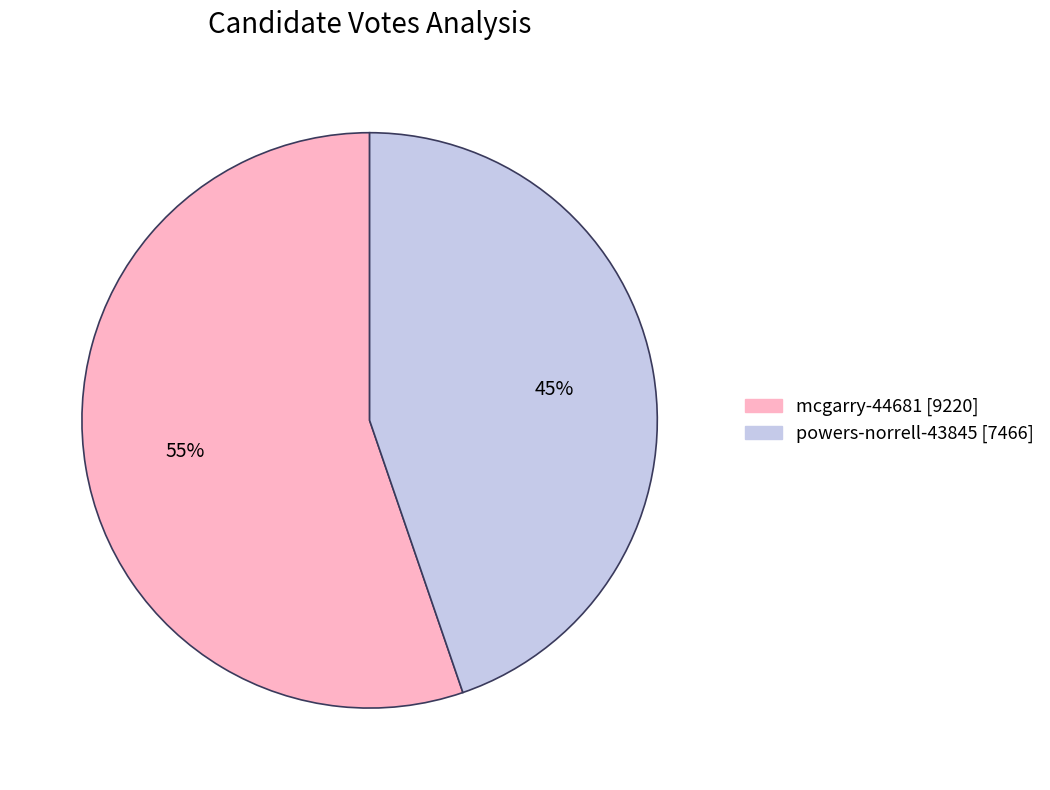

What percentage is the powers-norrell-43845 slice, to the nearest percent?

45%